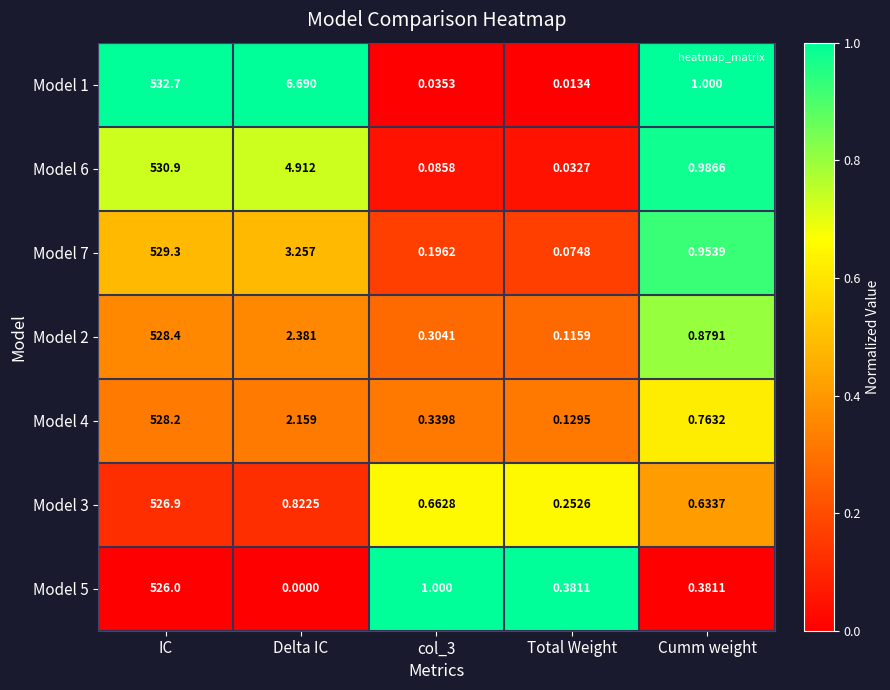

At which category is the sum across all series the highest?

IC